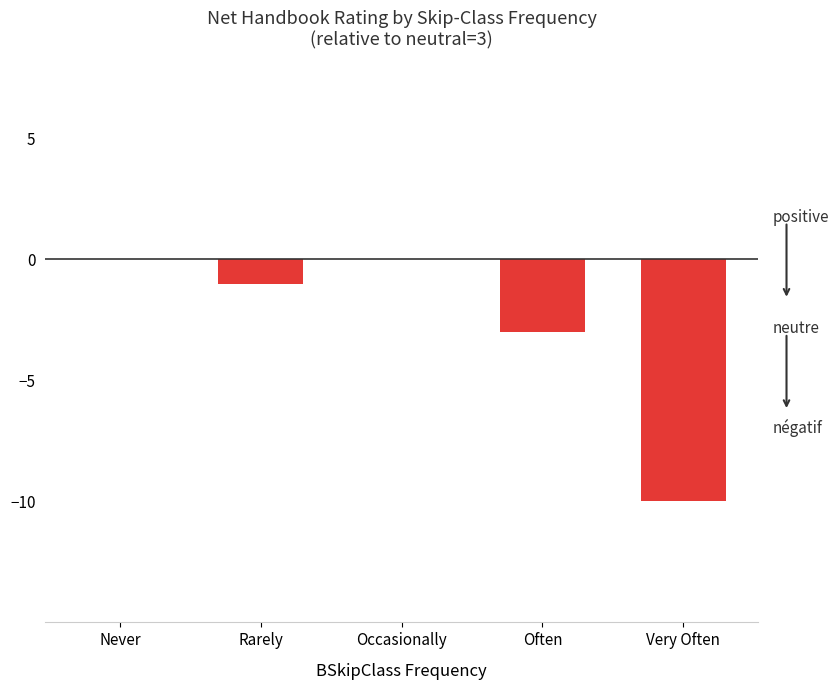

How many series are shown in this chart?

1